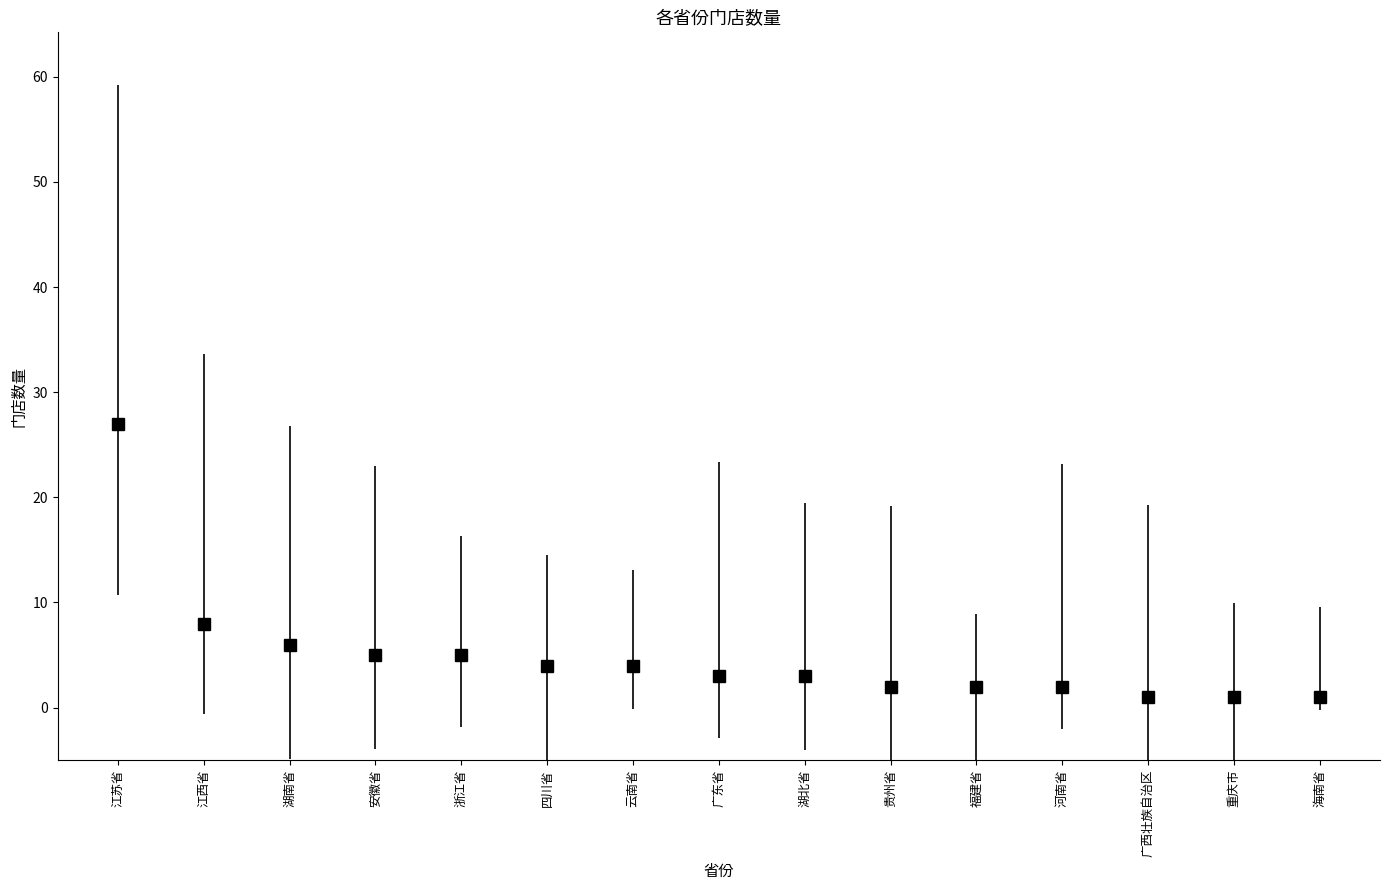

What is the difference between the second highest and second lowest values?

7